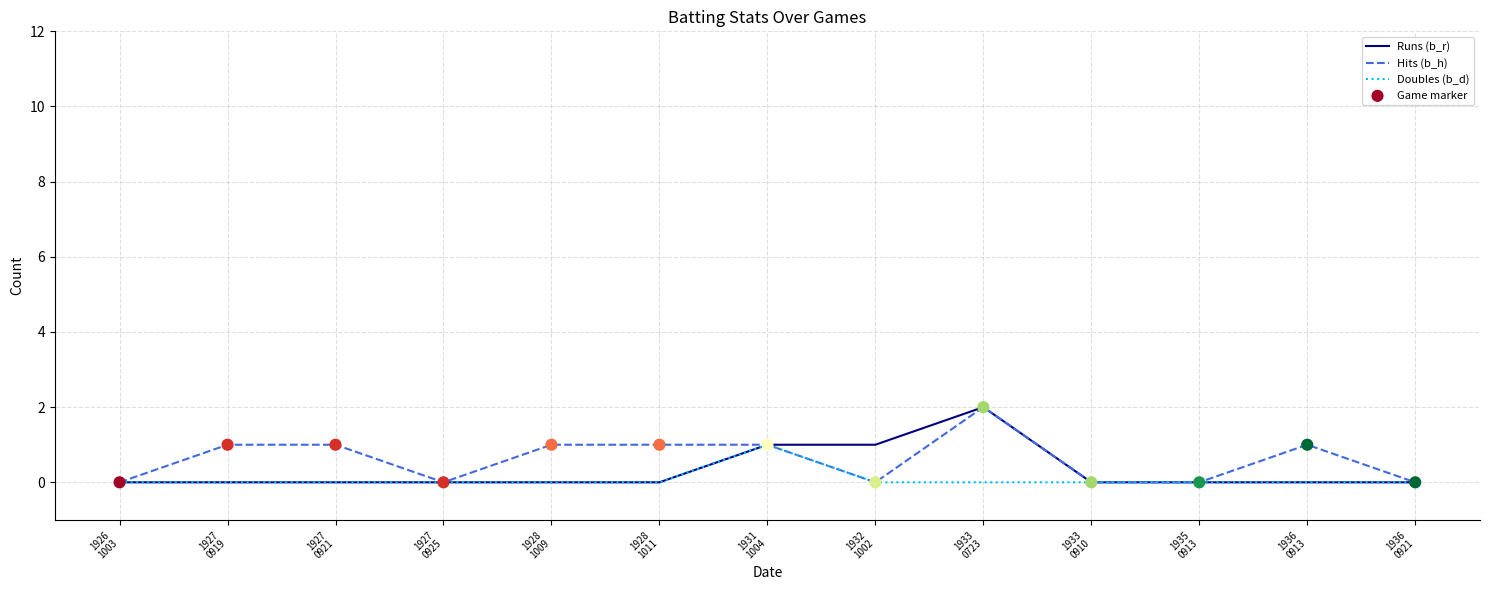

Rank the series by their average value, from highest to lowest.

Hits (b_h), Runs (b_r), Doubles (b_d)